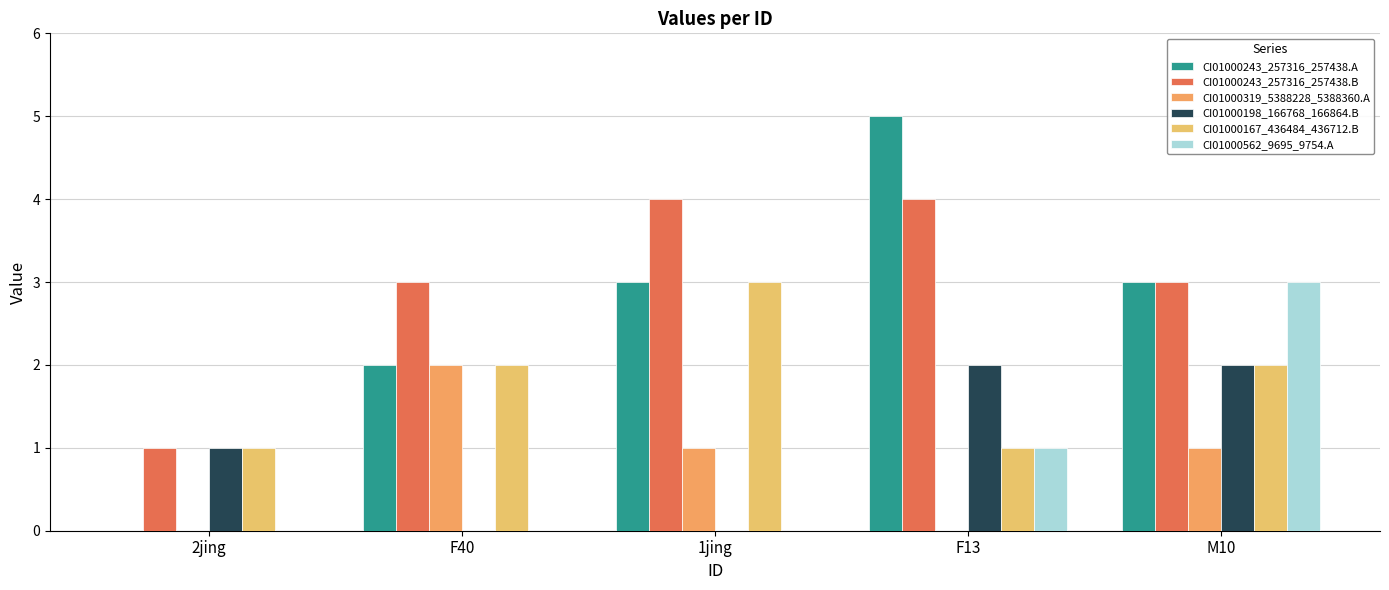

What is the label of the 3rd bar from the right?

1jing